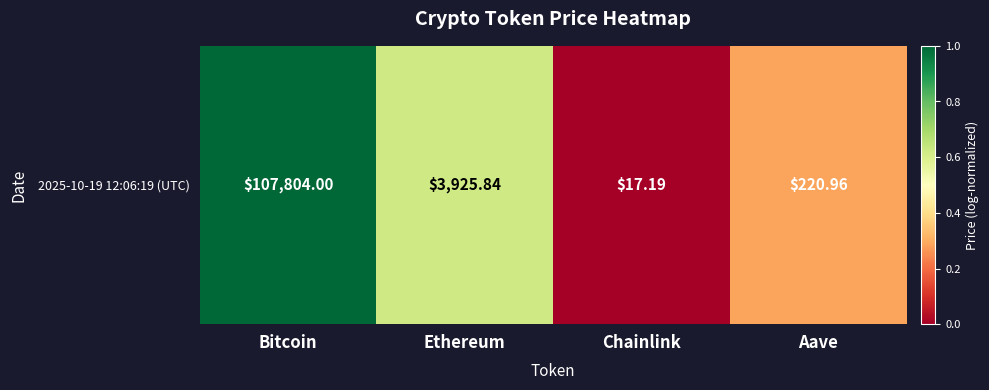

What is the change in value from Chainlink to Aave?

+0.3